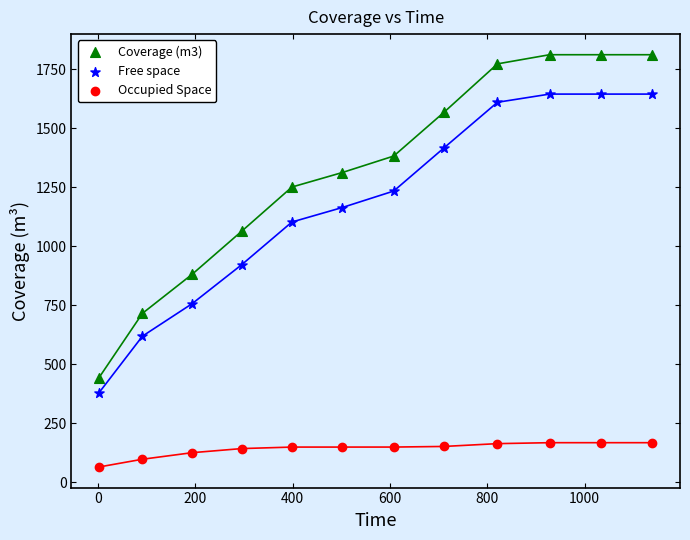

What are all the series names shown in the legend?

Coverage (m3), Free space, Occupied Space